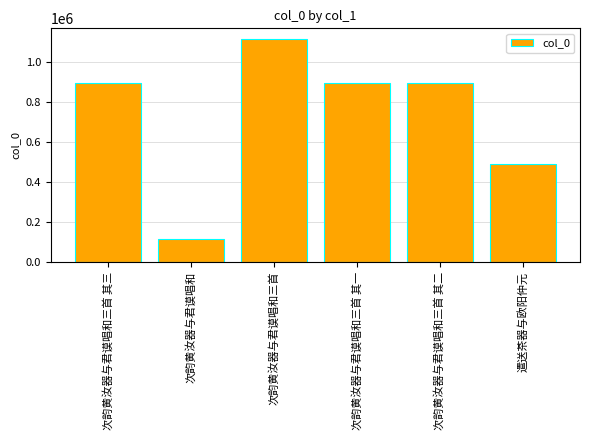

What position from the left is 次韵黄汝器与君谟唱和?

2